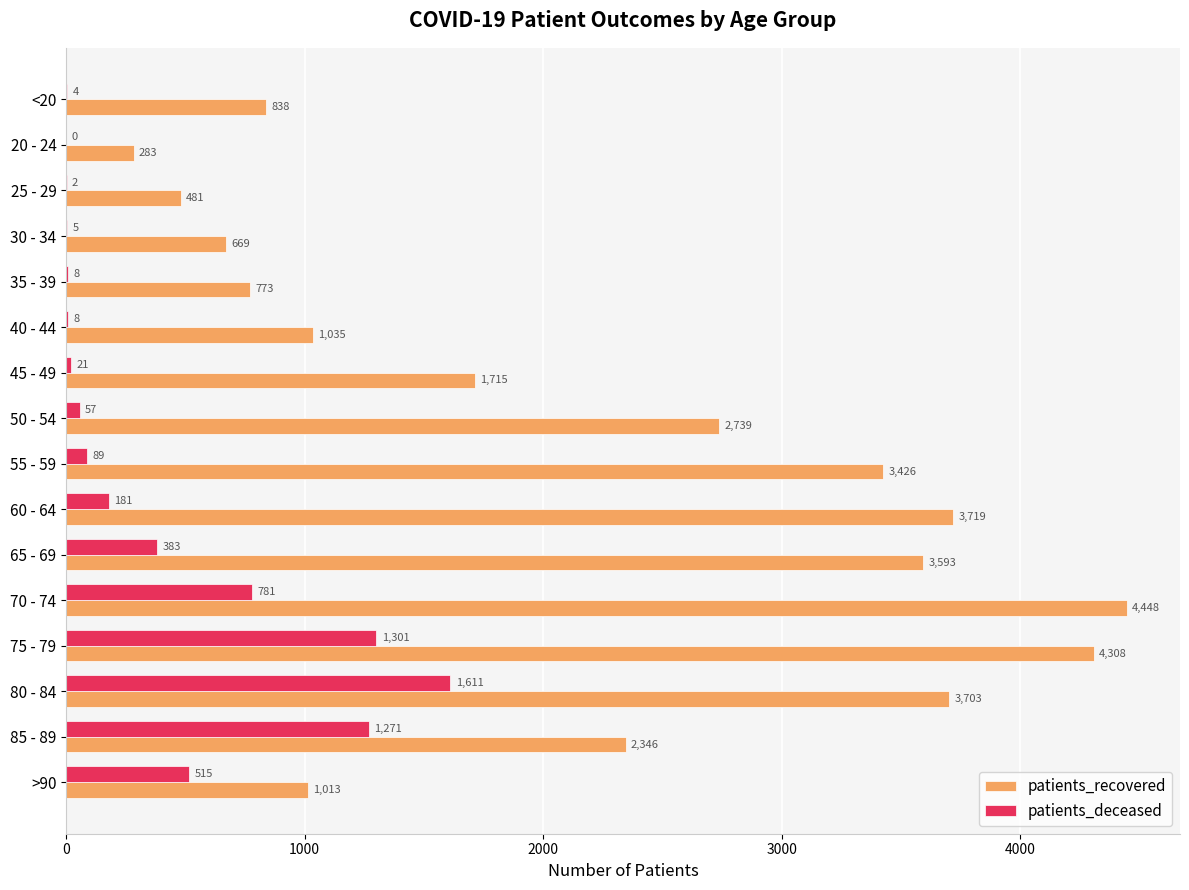

Which series changed the most between <20 and 30 - 34?

patients_recovered